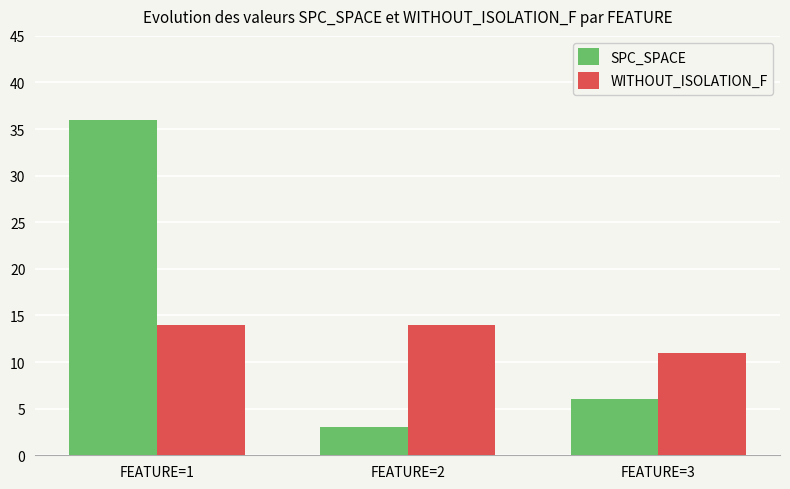

The value of WITHOUT_ISOLATION_F at FEATURE=2 is 14. True or false?

True